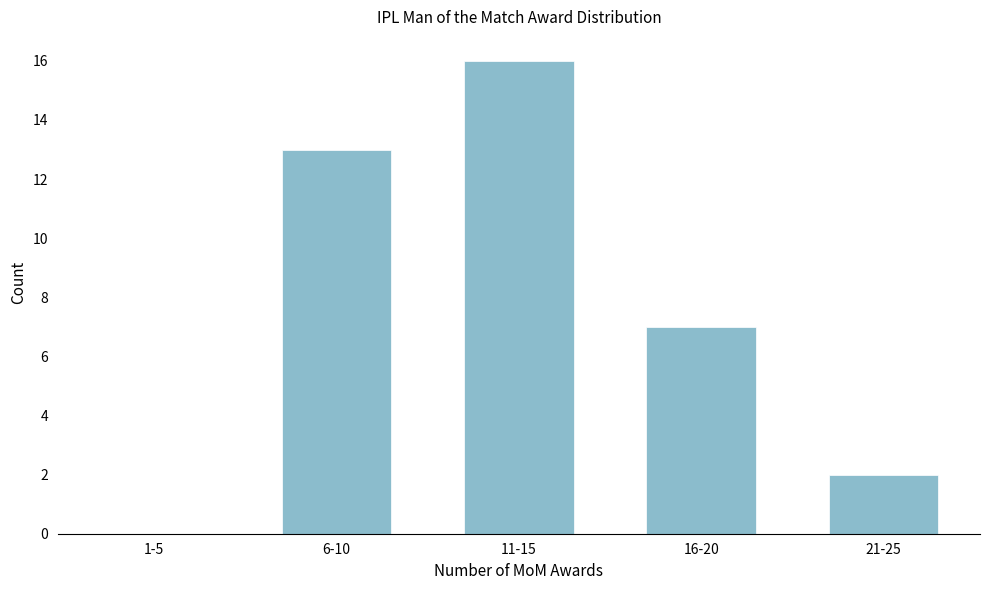

Reading right to left, transcribe all the data shown in this chart.

21-25=2	16-20=7	11-15=16	6-10=13	1-5=0